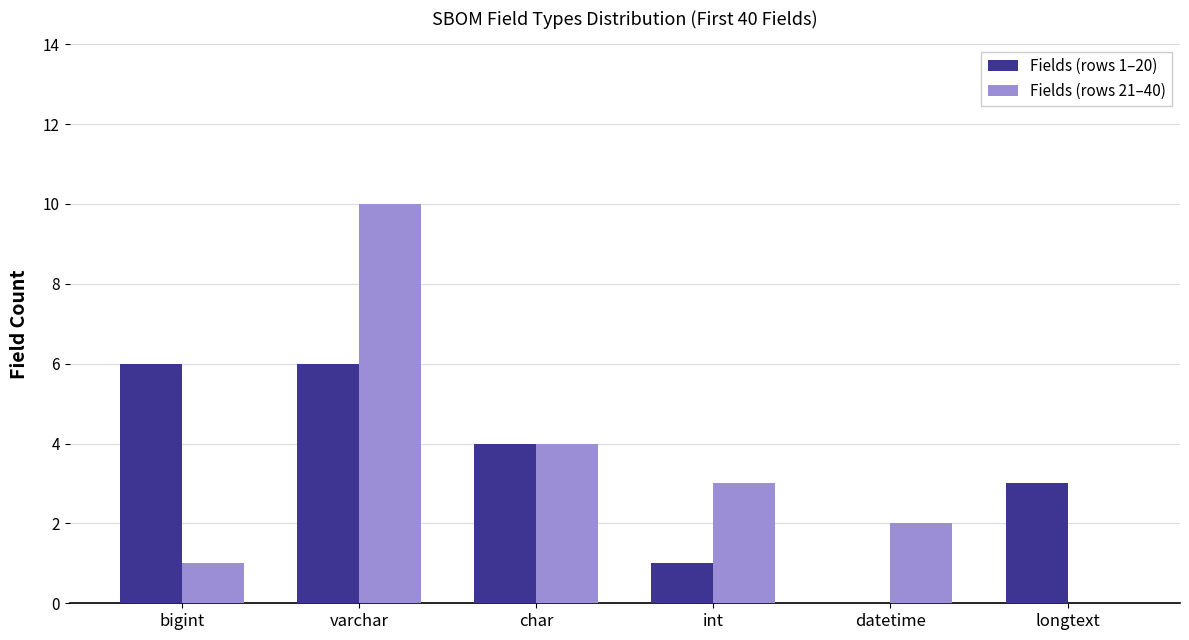

Which series changed the most between bigint and longtext?

Fields (rows 1–20)